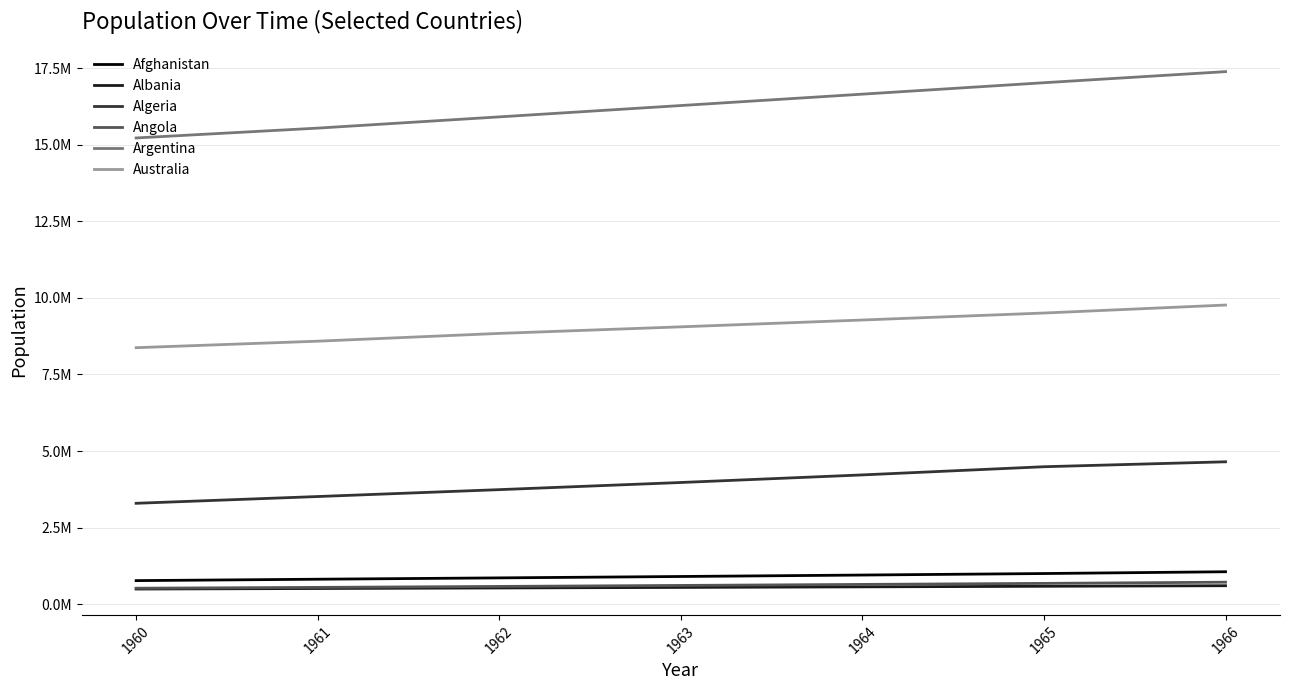

The value of Afghanistan at 1961 is 1366059.3. True or false?

False